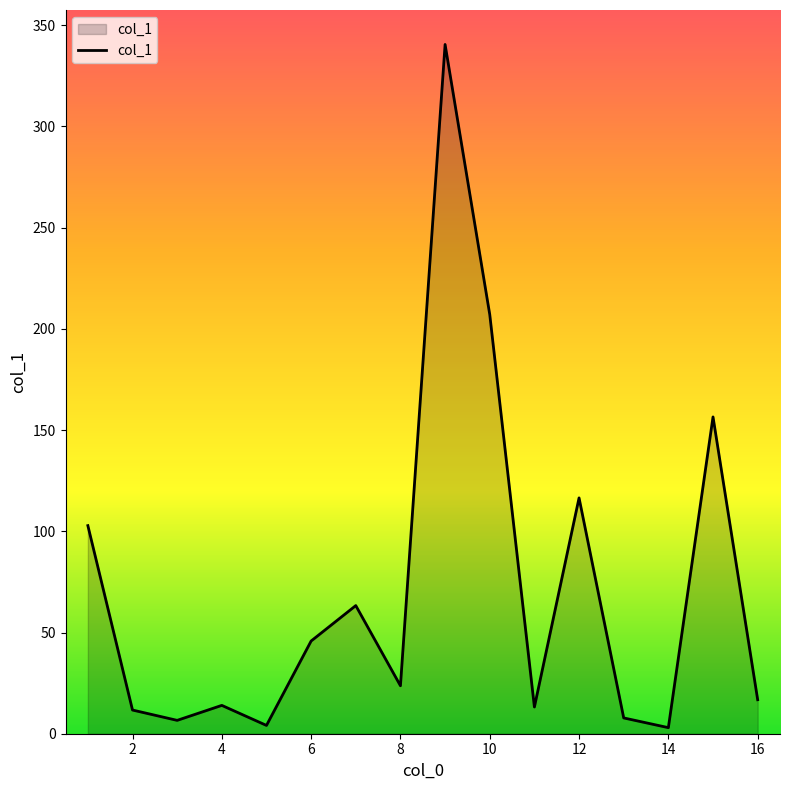

What is the difference between the maximum and minimum values?

337.5